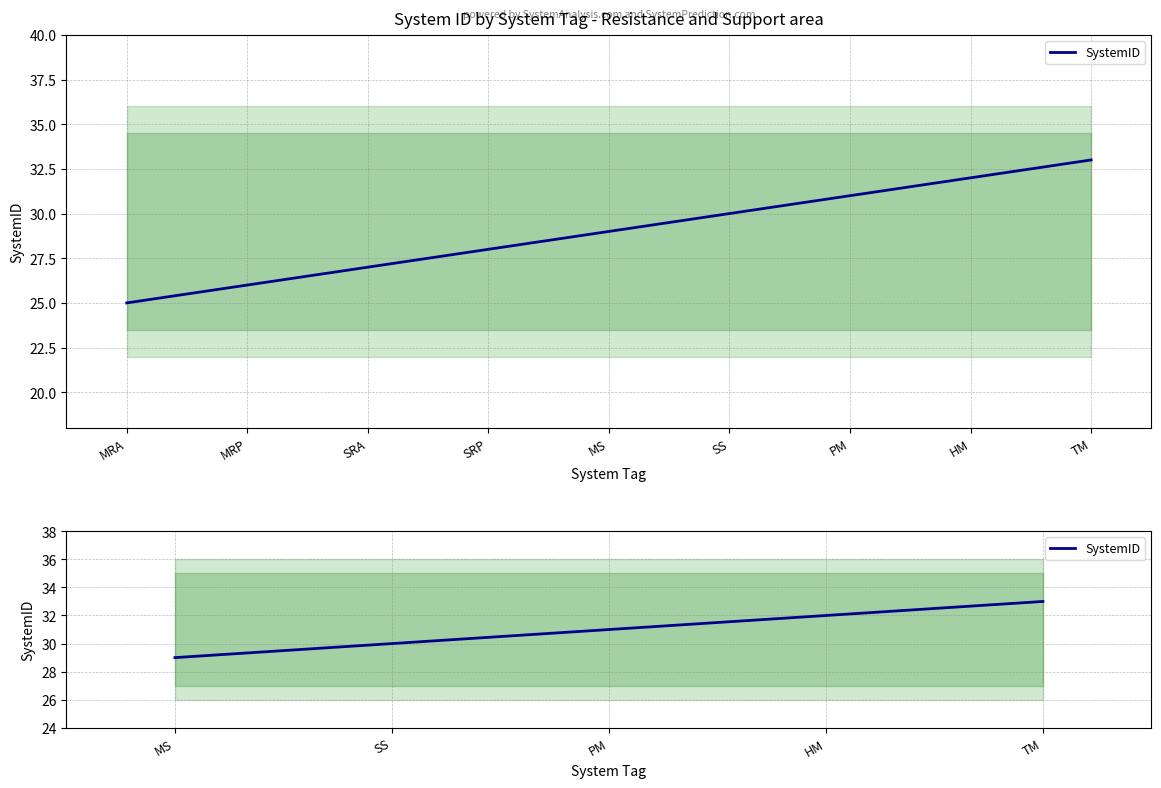

What is the change in value from MS to SS?

+1